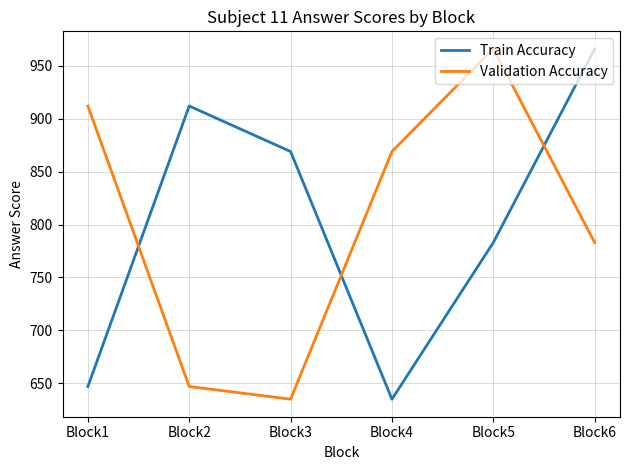

Reading left to right, what are all the values shown in this chart?

Train Accuracy: Block1=647	Block2=912	Block3=869	Block4=635	Block5=783	Block6=966
Validation Accuracy: Block1=912	Block2=647	Block3=635	Block4=869	Block5=966	Block6=783